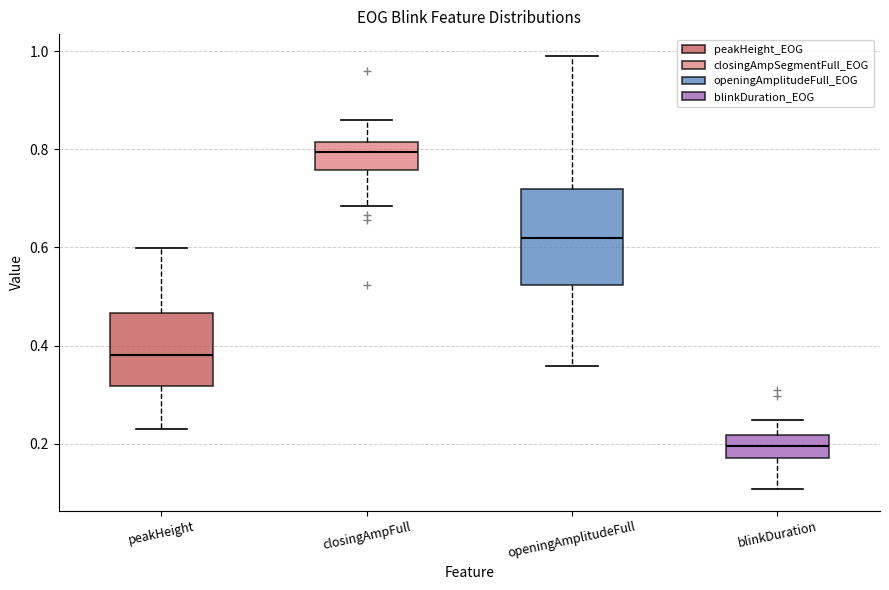

Reading left to right, transcribe this box plot: for each box, give where its median line is, the range the box spans, and where its two whiskers end, as read against the y-axis. The values are not printed on the chart, so give them approximately, as read against the axis.

peakHeight: median 0.38, box 0.32 to 0.46, whiskers 0.22 to 0.60
closingAmpFull: median 0.80, box 0.76 to 0.82, whiskers 0.68 to 0.86
openingAmplitudeFull: median 0.62, box 0.52 to 0.72, whiskers 0.36 to 1.00
blinkDuration: median 0.20, box 0.18 to 0.22, whiskers 0.10 to 0.24